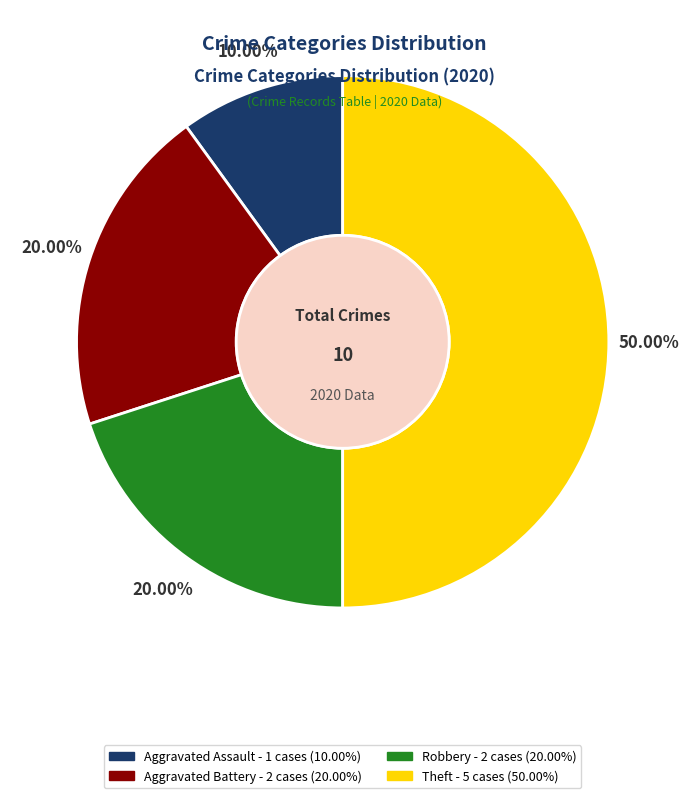

What is the ratio of the value at Aggravated Assault to the value at Aggravated Battery?

0.5